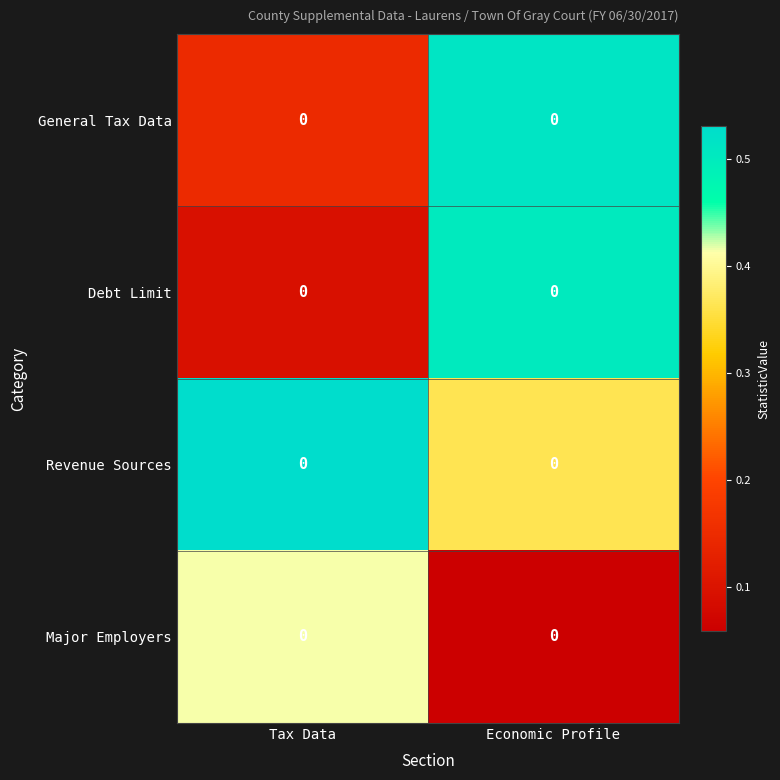

What is the total value across all series at Tax Data?

1.2